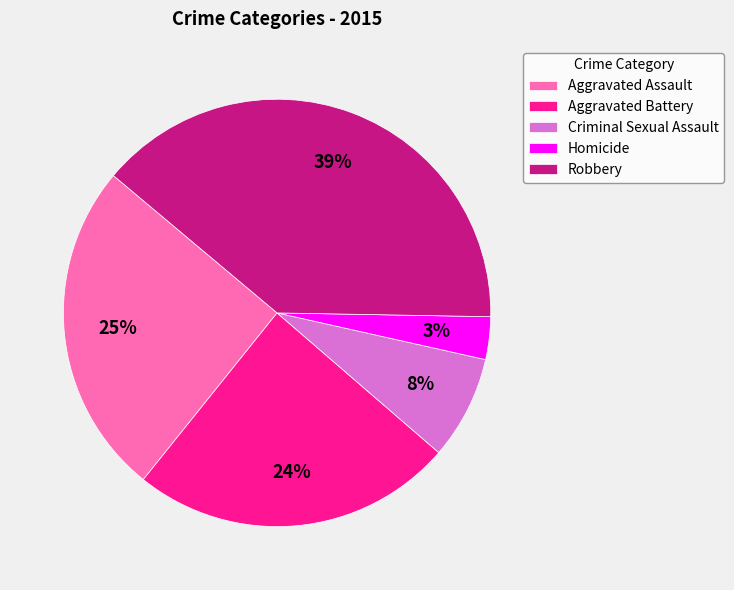

Rank the categories by value from highest to lowest.

Robbery, Aggravated Assault, Aggravated Battery, Criminal Sexual Assault, Homicide